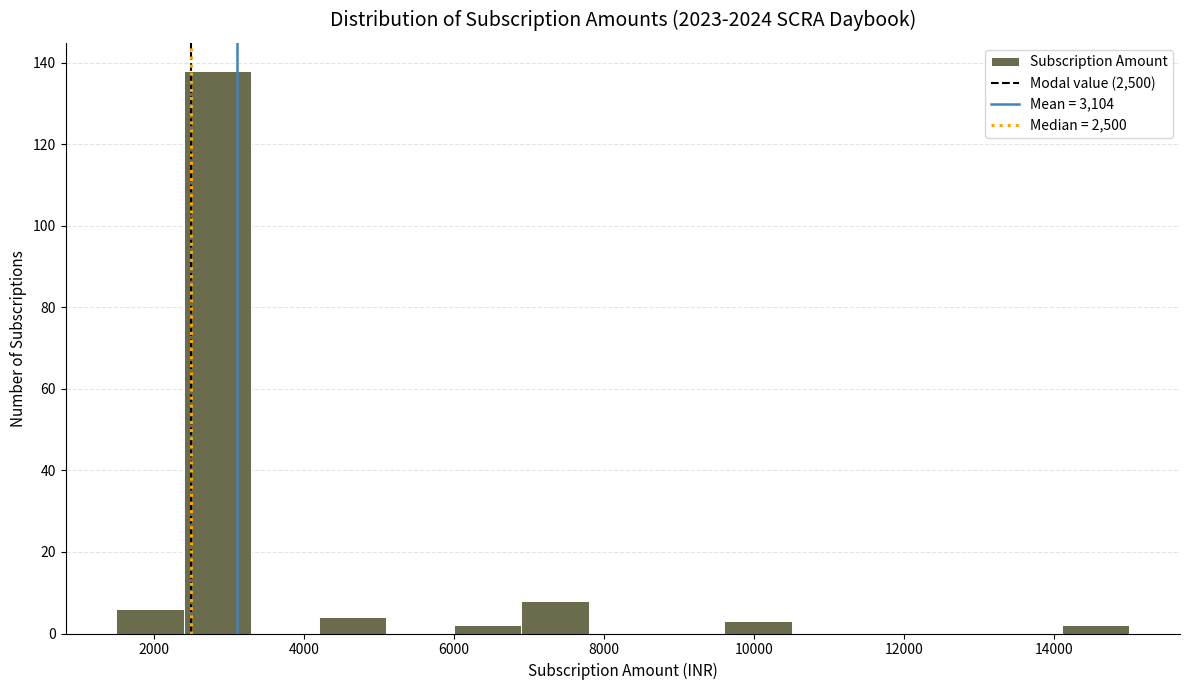

Reading left to right, transcribe this chart: for each bar, give the range it covers on the x-axis and its height. Neither the bar edges nor the heights are printed on the chart, so give them approximately, as read against the axes.

1500 to 2400: 6
2400 to 3300: 138
3300 to 4200: 0
4200 to 5100: 4
5100 to 6000: 0
6000 to 6900: 2
6900 to 7800: 8
7800 to 8700: 0
8700 to 9600: 0
9600 to 10500: 4
10500 to 11400: 0
11400 to 12300: 0
12300 to 13200: 0
13200 to 14100: 0
14100 to 15000: 2